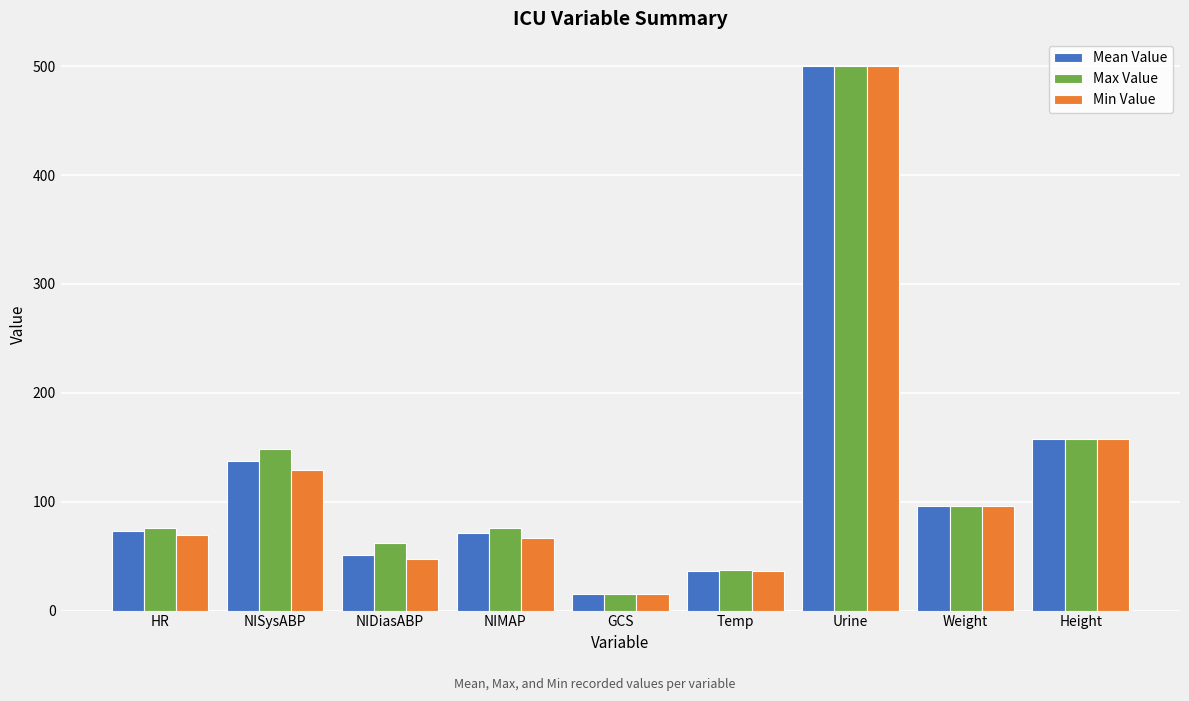

What is the total value across all series at Urine?

1500.0